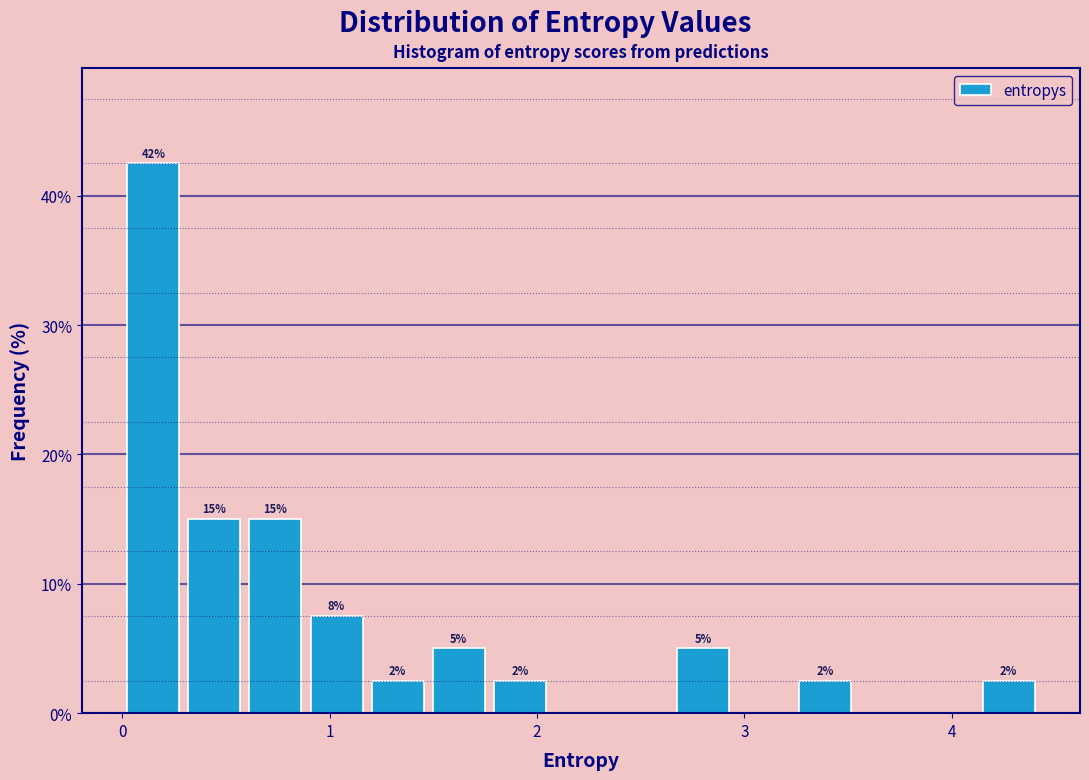

Read against the x-axis, roughly where is the centre of the tallest bar?

0.2